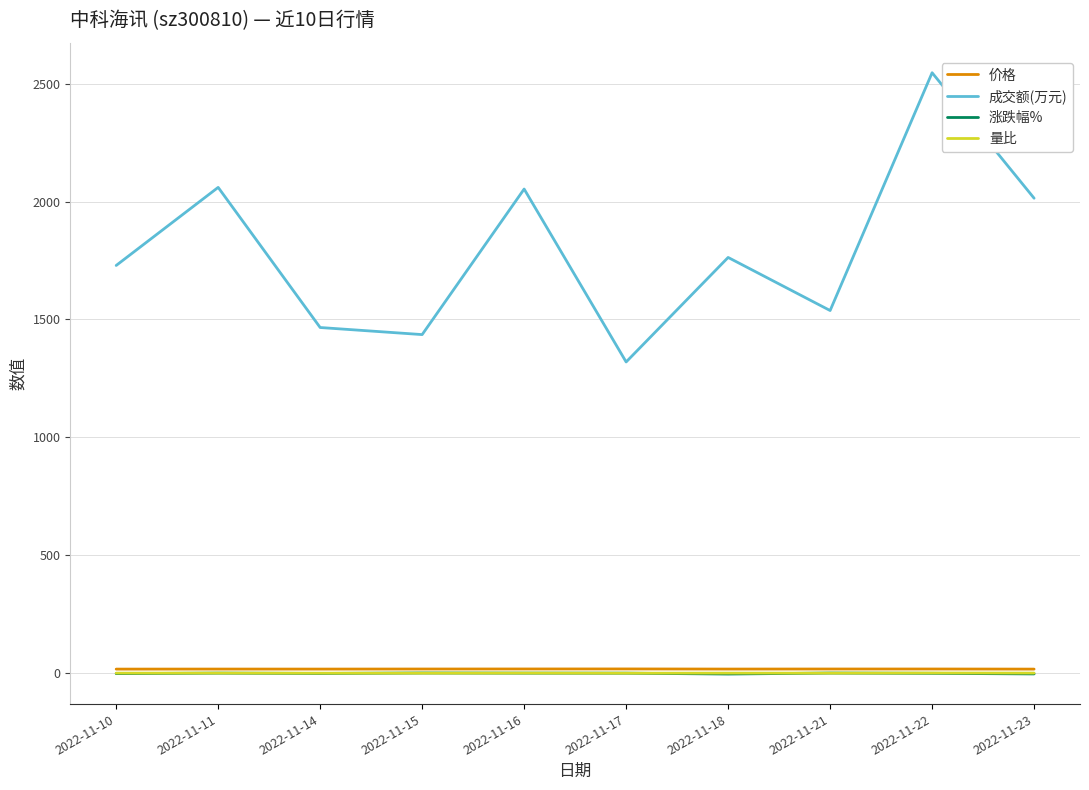

Where is the first local maximum for 成交额(万元)?

2022-11-11